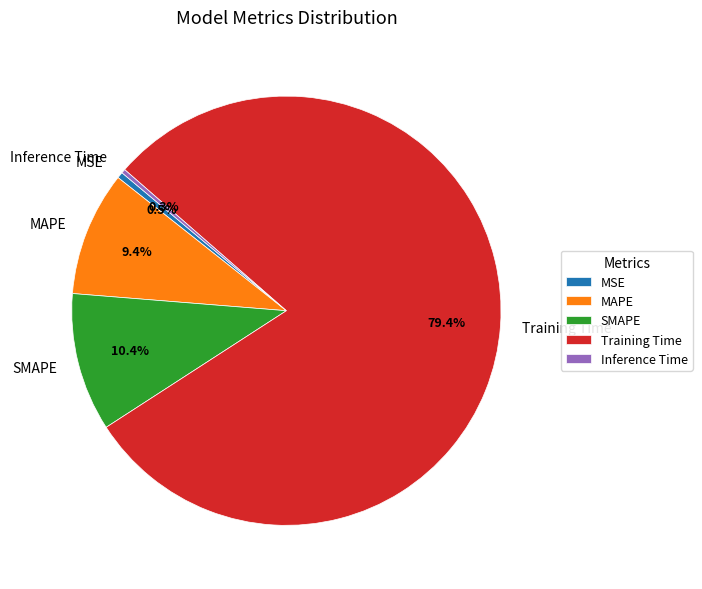

Combined, what portion of the pie is Training Time and MAPE?

88.8%